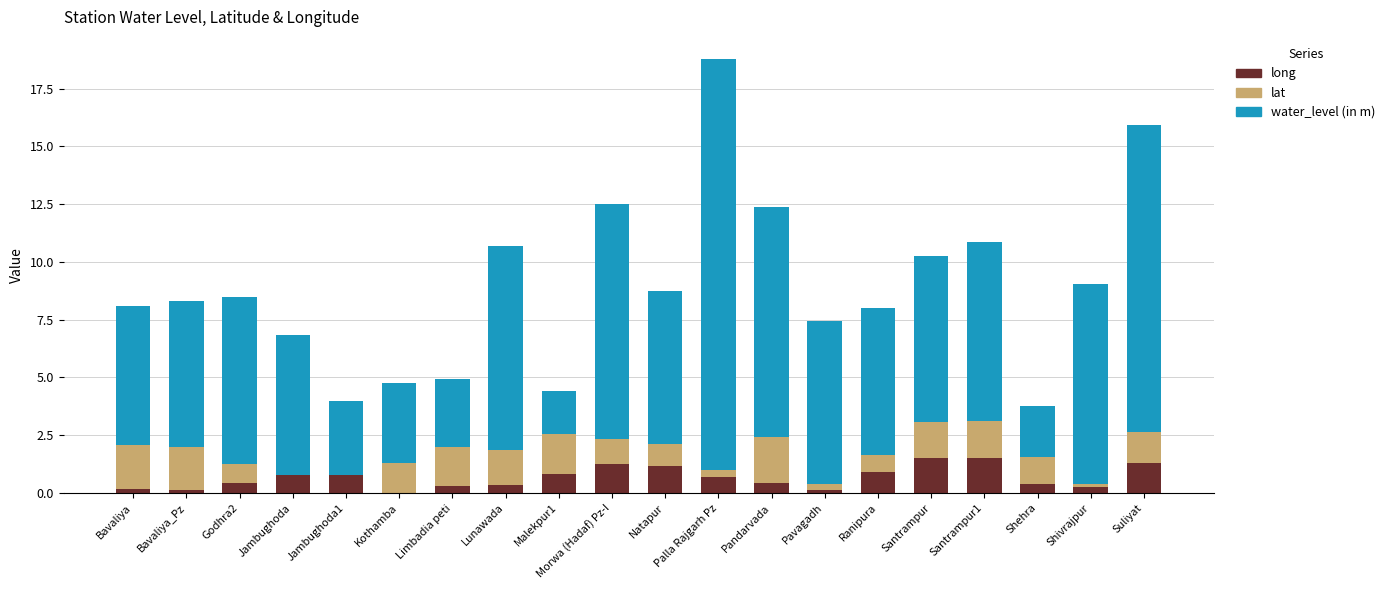

The value of long at Bavaliya is 0.2. True or false?

True